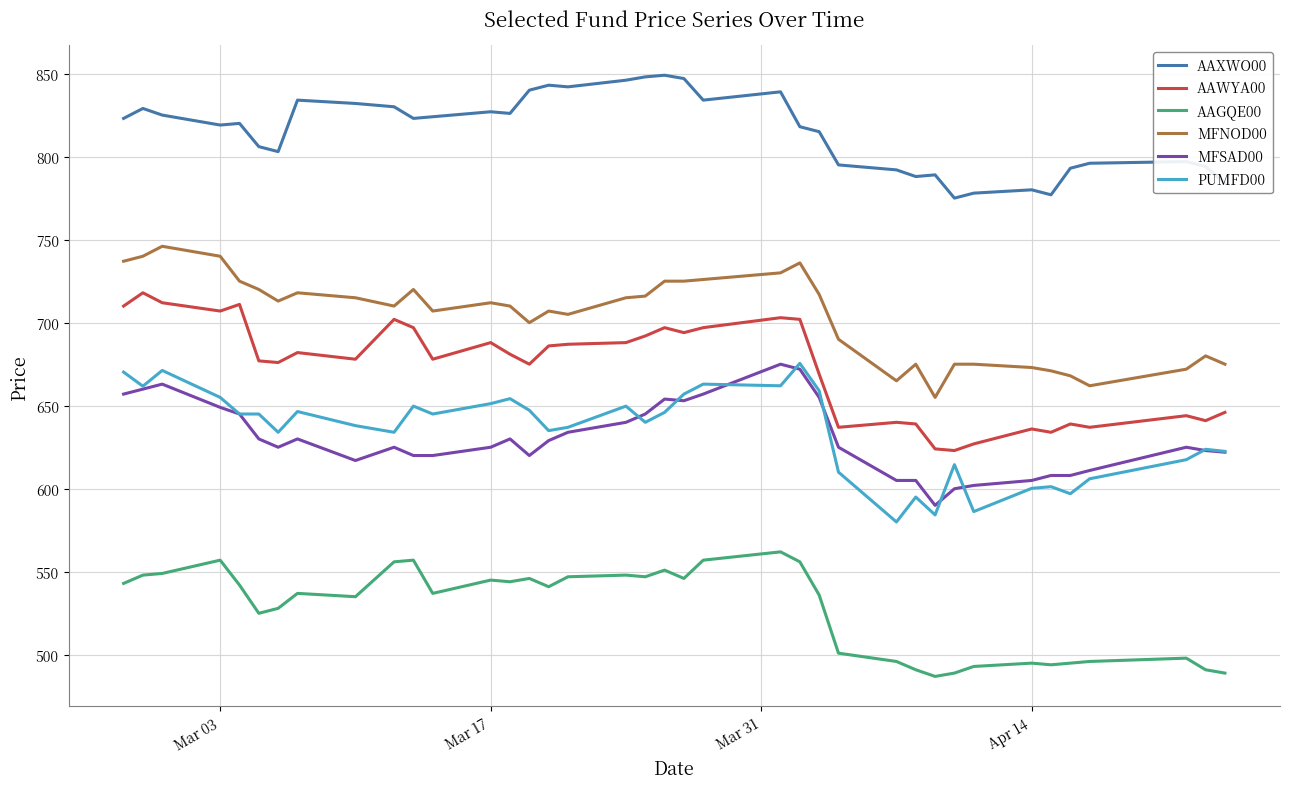

What is the maximum value for PUMFD00?

675.5